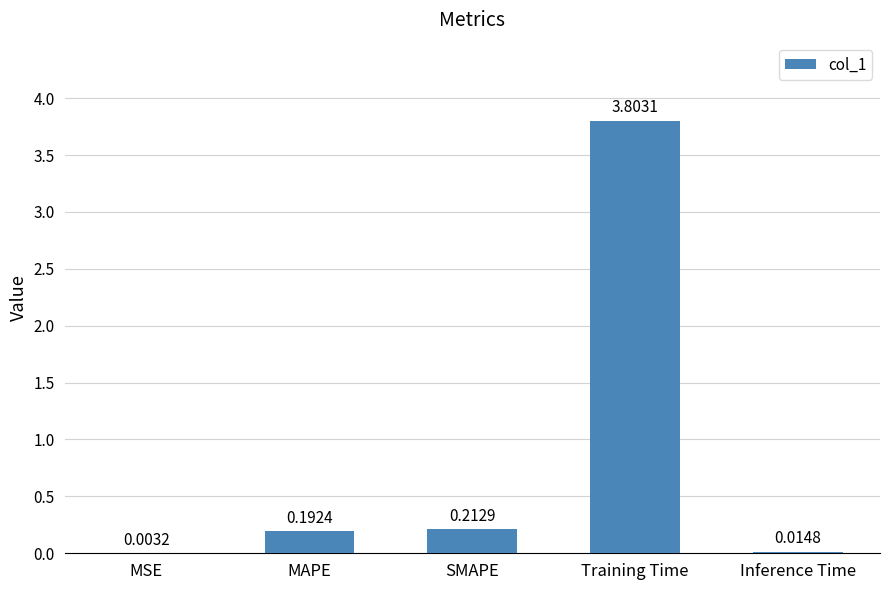

Where is the data nearest to the value 1?

SMAPE